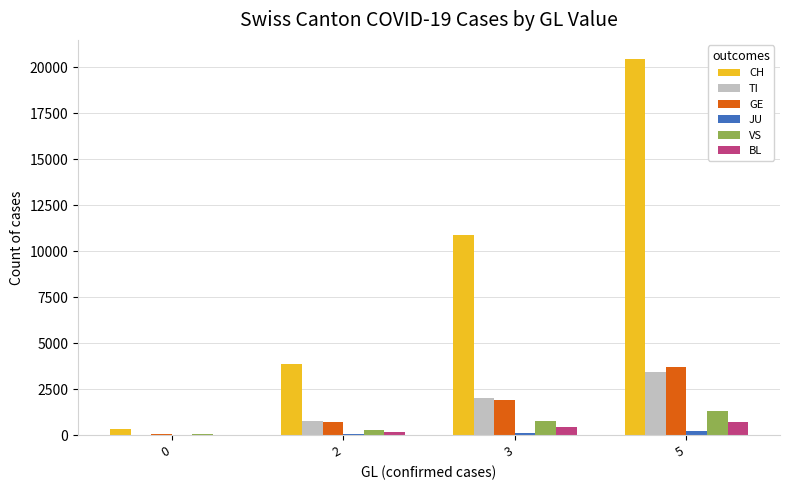

What is the approximate value of TI at 5?

3467